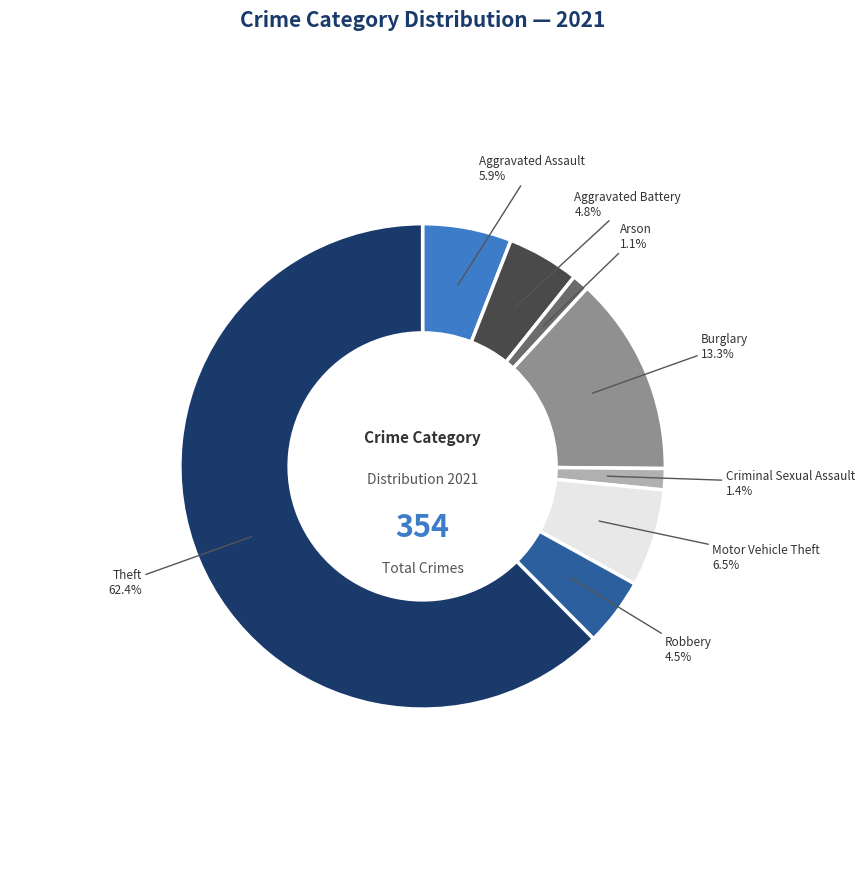

How many slices are in this pie chart?

8